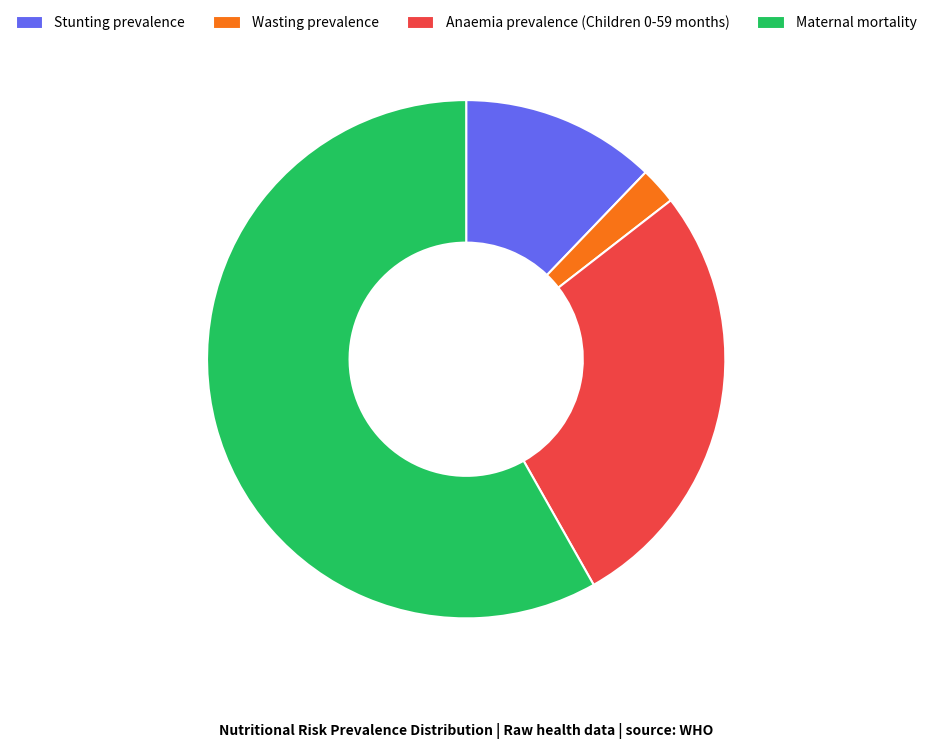

Do Maternal mortality and Anaemia prevalence (Children 0-59 months) together represent more than half of the pie?

Yes